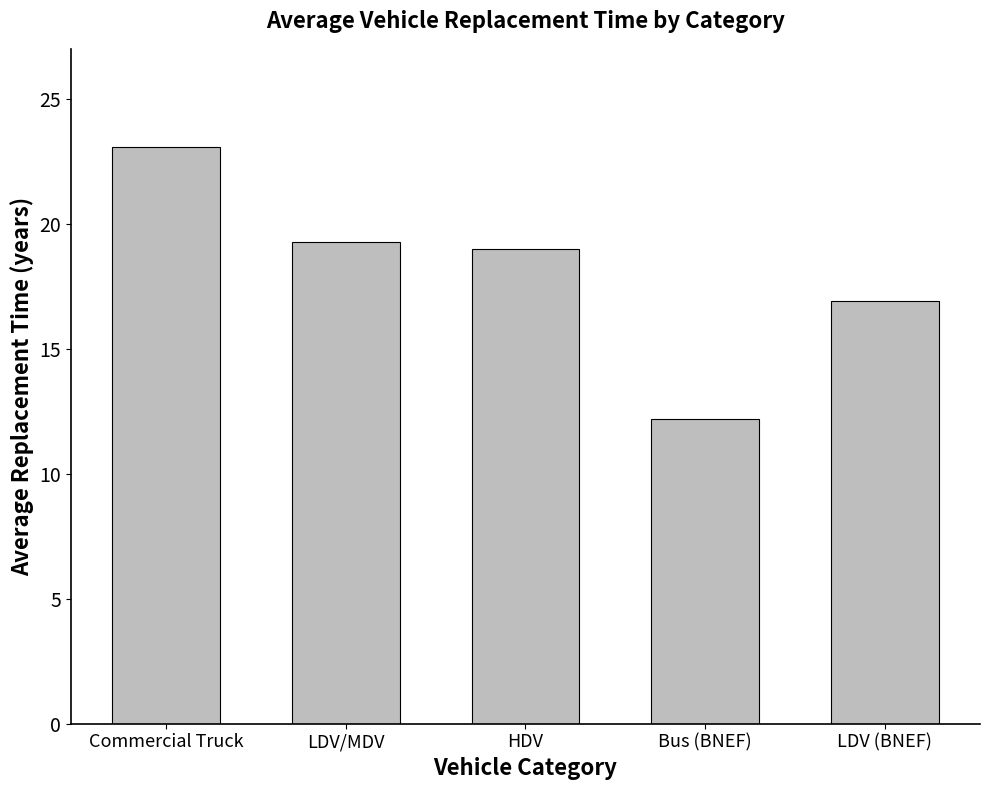

What is the greatest value displayed?

23.1